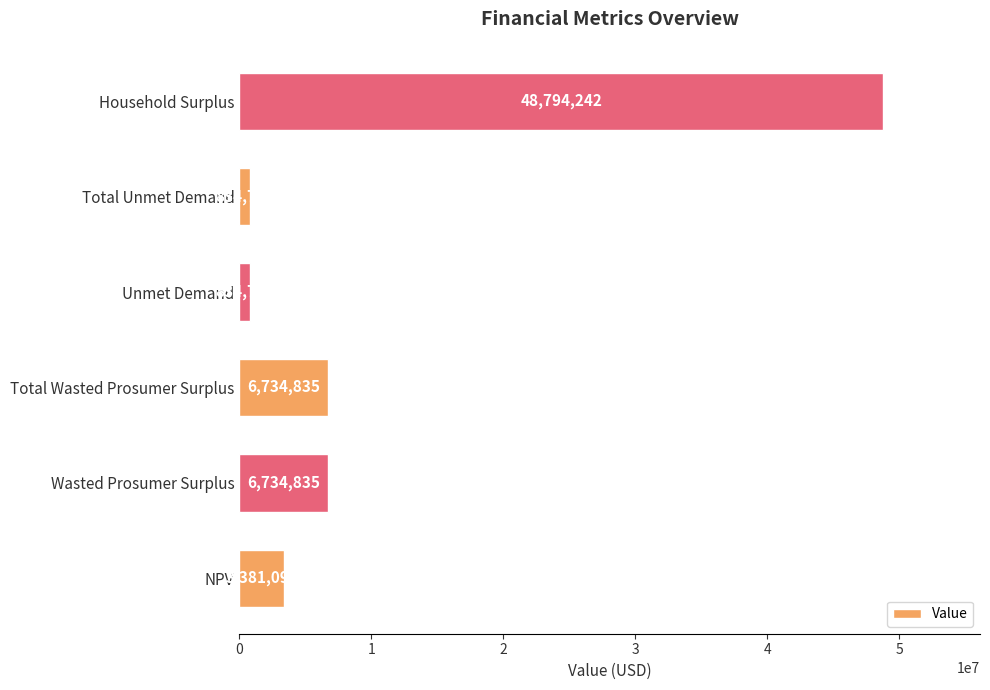

What is the greatest value displayed?

48794242.4